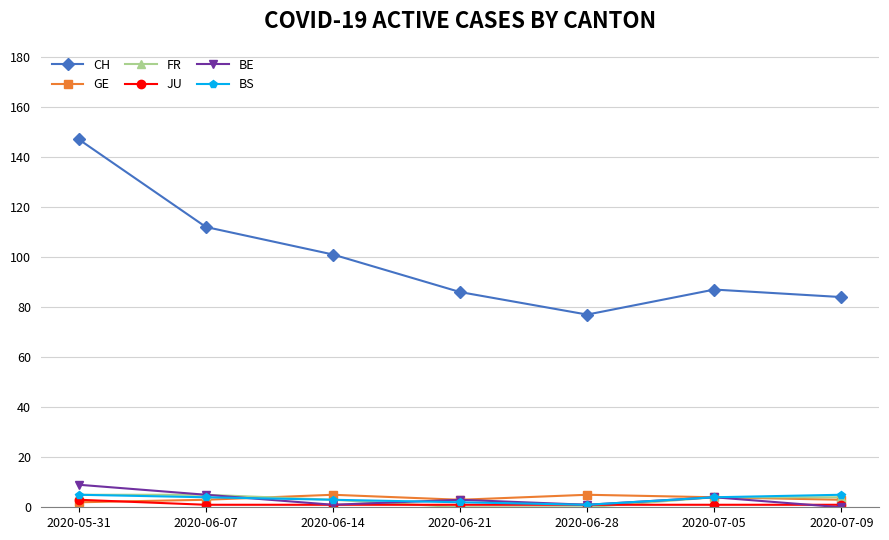

How many lines are shown in the chart?

6